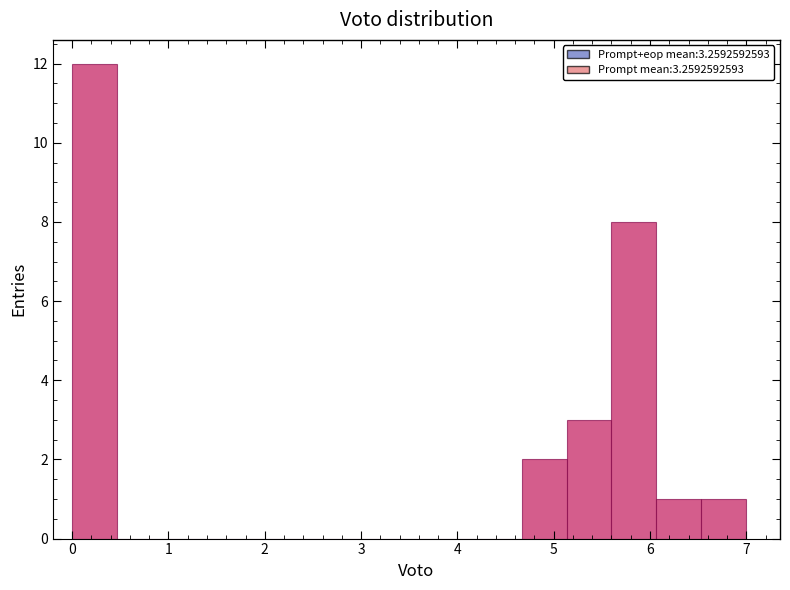

Which range on the x-axis has the tallest bar?

0.0 to 0.5